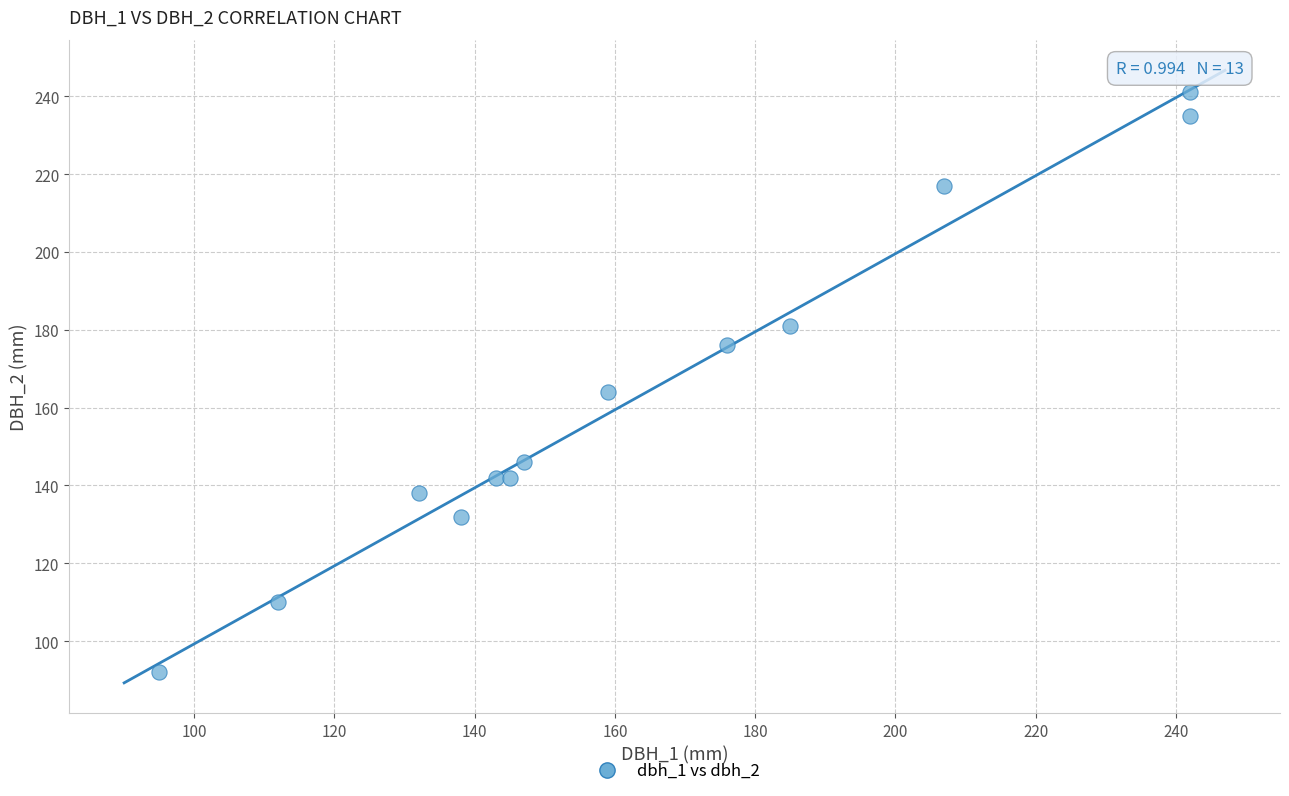

What Y value in the scatter plot is closest to 166?

164